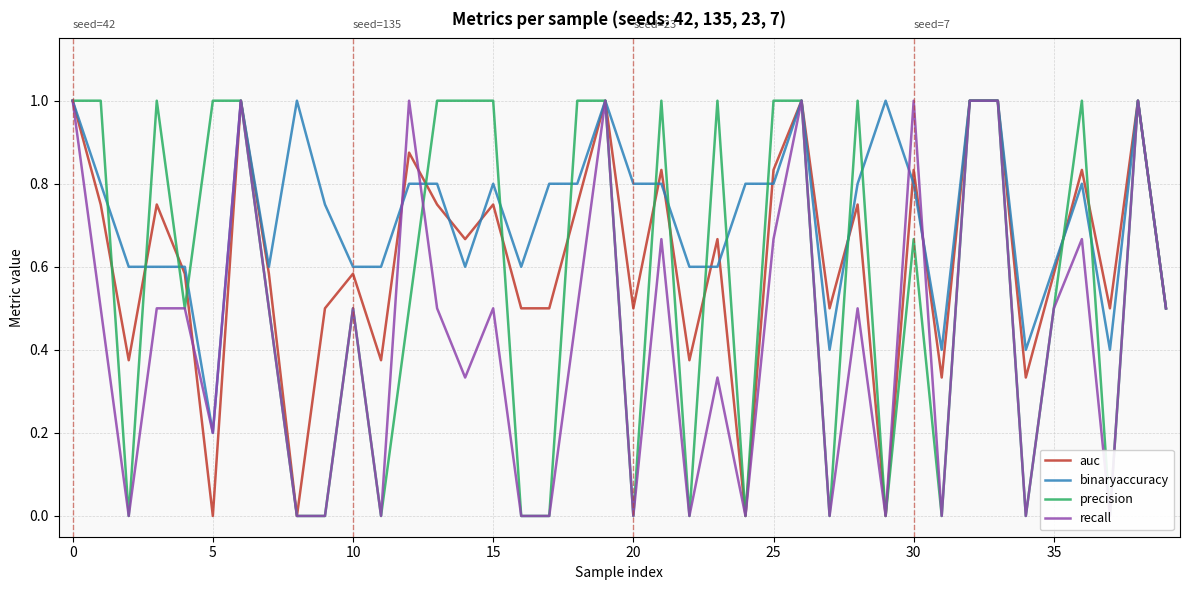

Which series ends up on top after the final intersection of recall and auc?

auc